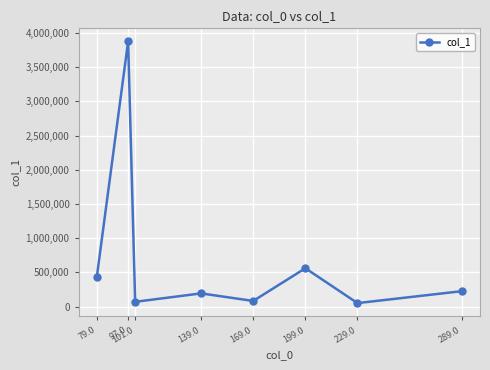

Is it true that the value at 199.0 is 784609.2?

False